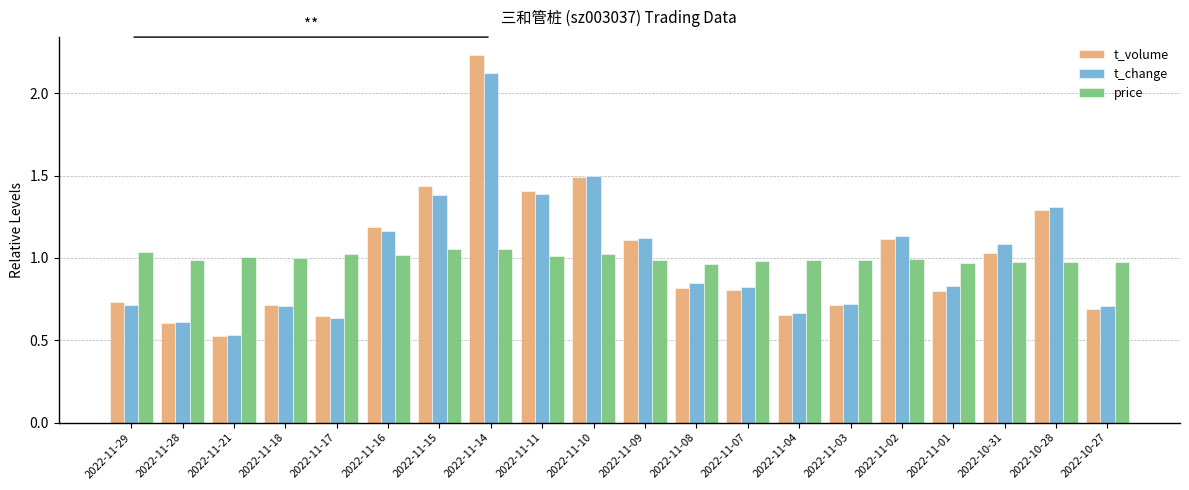

The price series shows 0.5 at 2022-11-17. True or false?

False